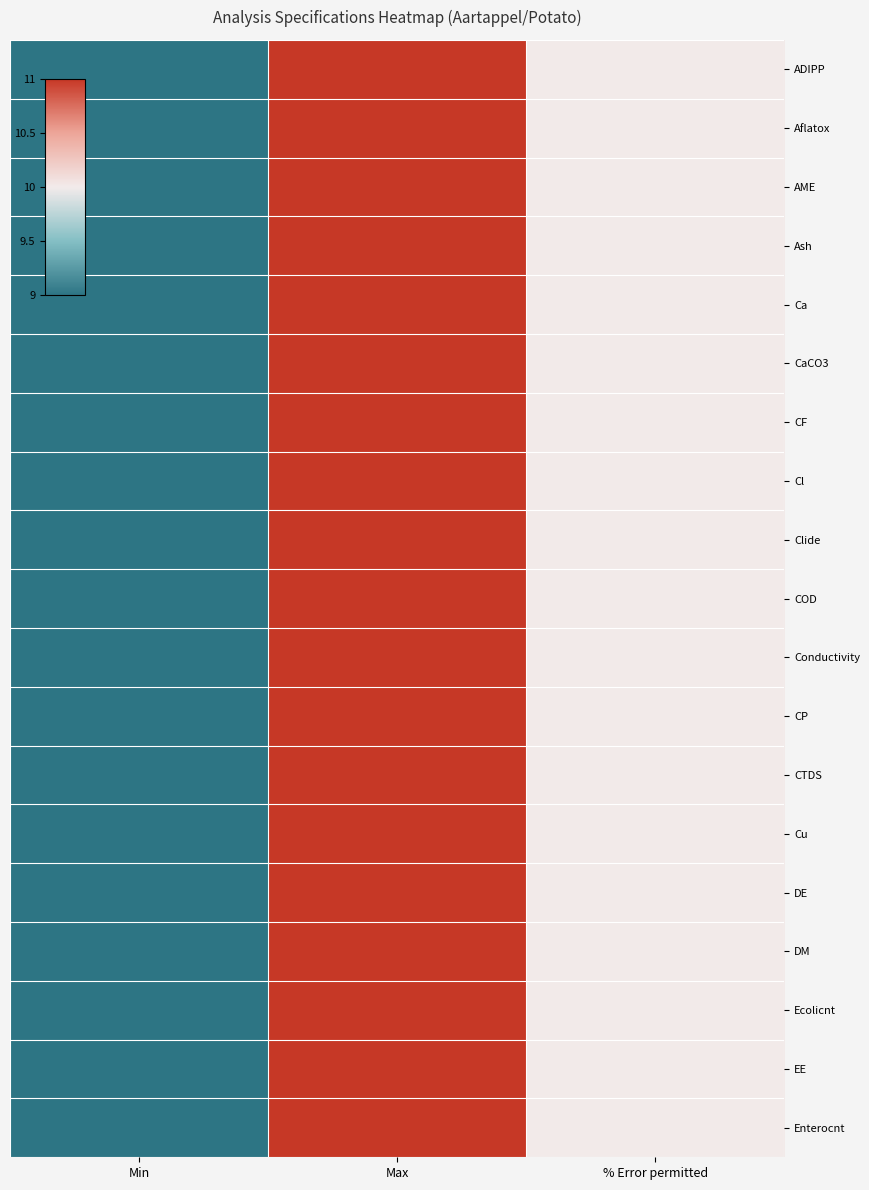

Which has a higher value, Max or % Error permitted?

Max